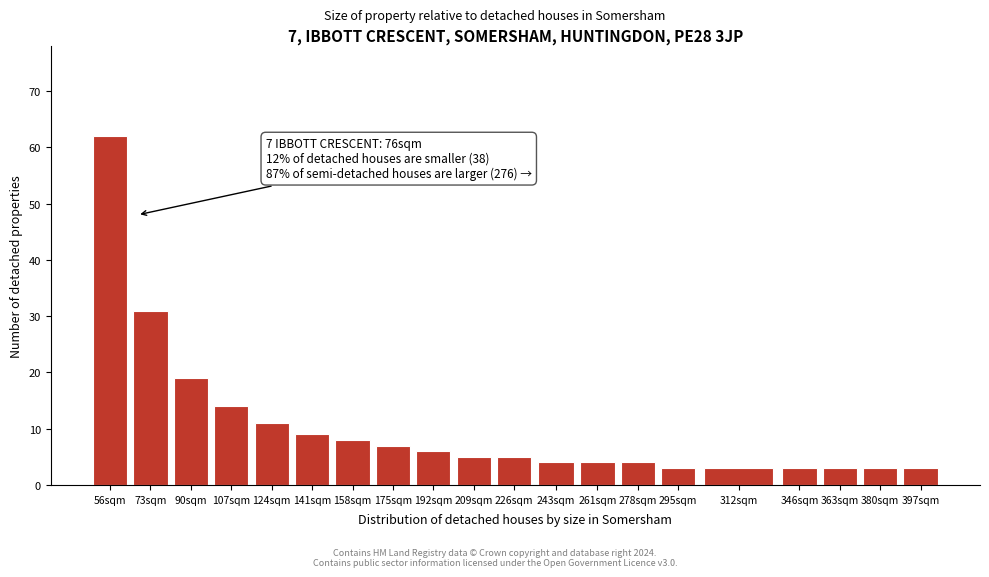

Reading left to right, transcribe all the data shown in this chart.

62	31	19	14	11	9	8	7	6	5	5	4	4	4	3	3	3	3	3	3